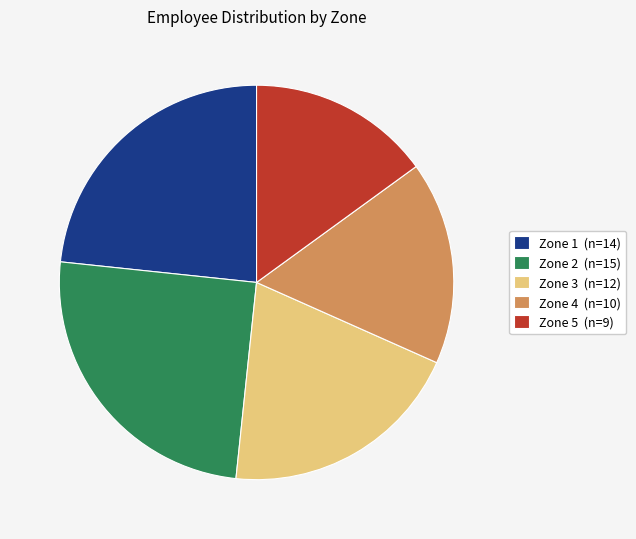

Approximately how many times larger is the value at Zone 5 (n=9) compared to Zone 2 (n=15)?

0.6